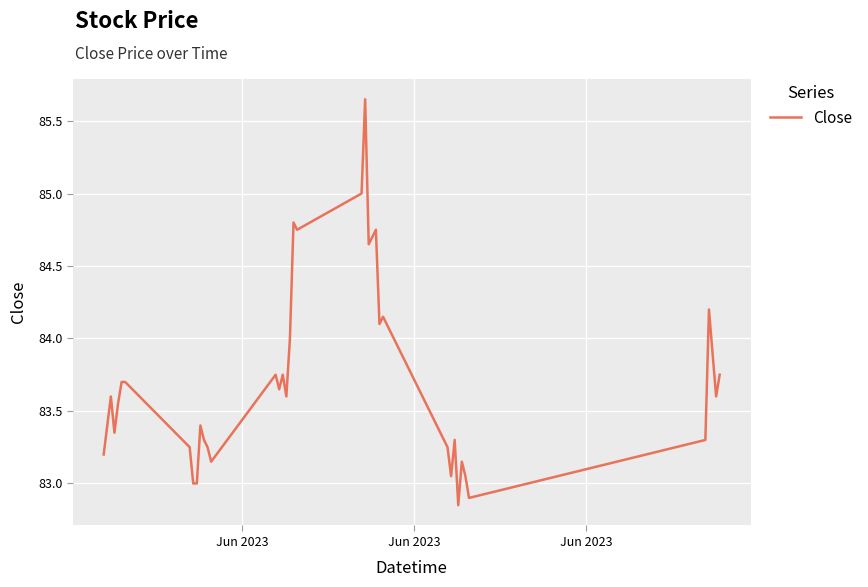

What is the difference between the maximum and minimum values?

2.8